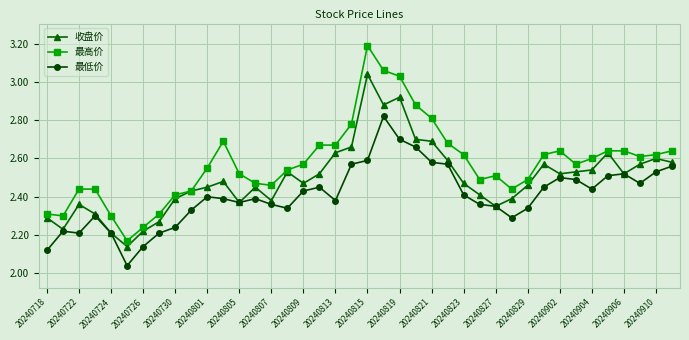

What is the maximum value shown in the chart?

3.2